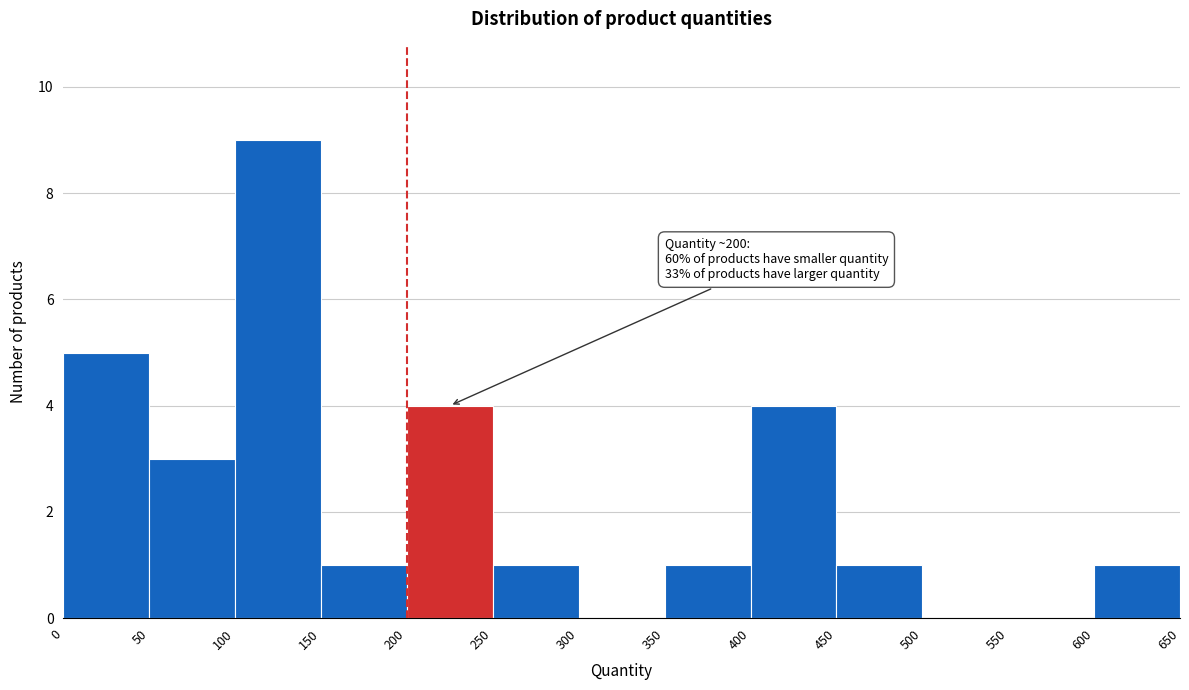

Over which range of the x-axis is the bar tallest?

100 to 150